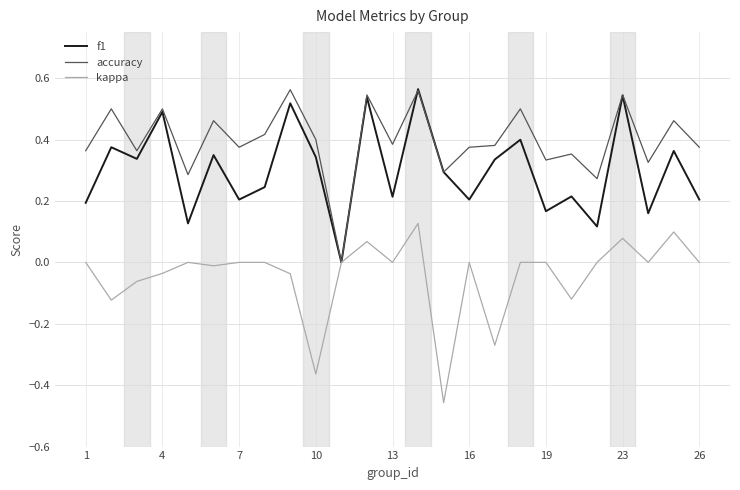

Which series has the largest total across all categories?

accuracy